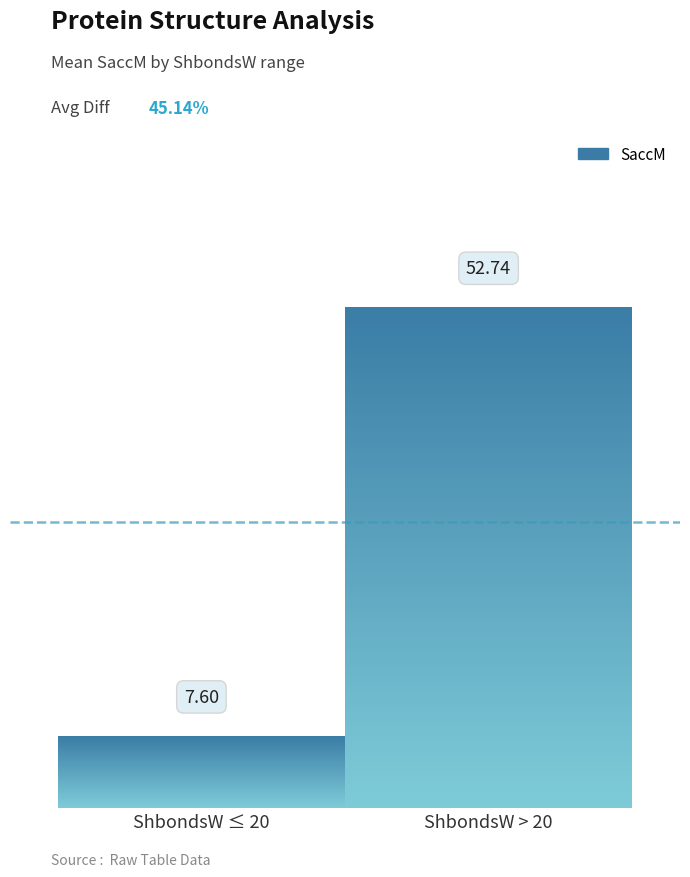

Between 1.9 and 46.4, which is larger?

46.4